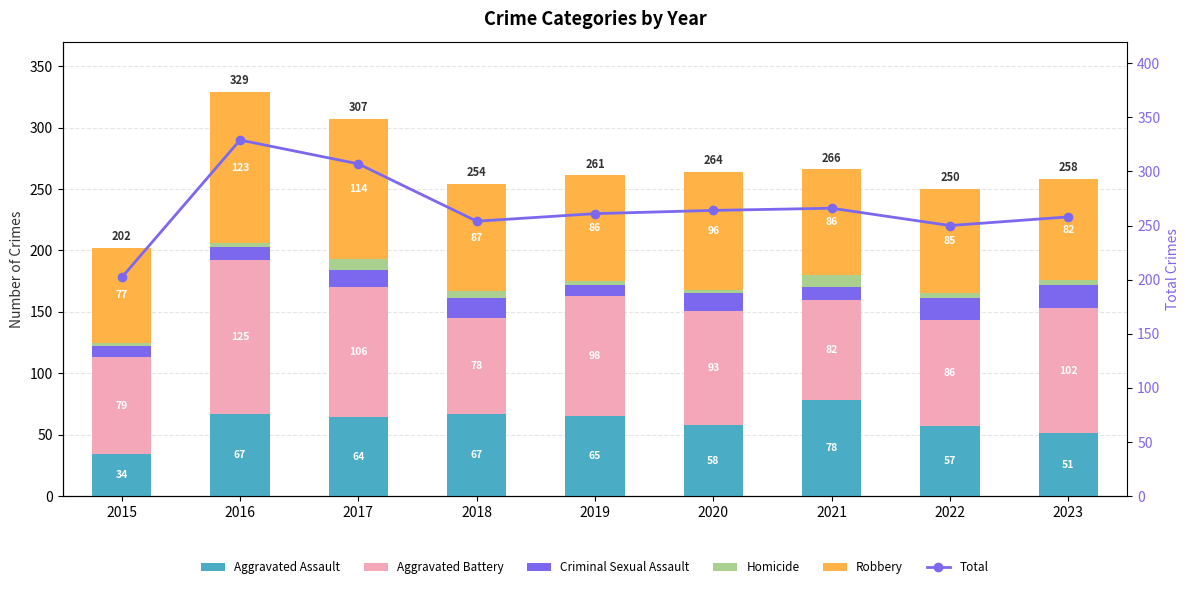

What is the approximate value of Homicide at 2021?

10